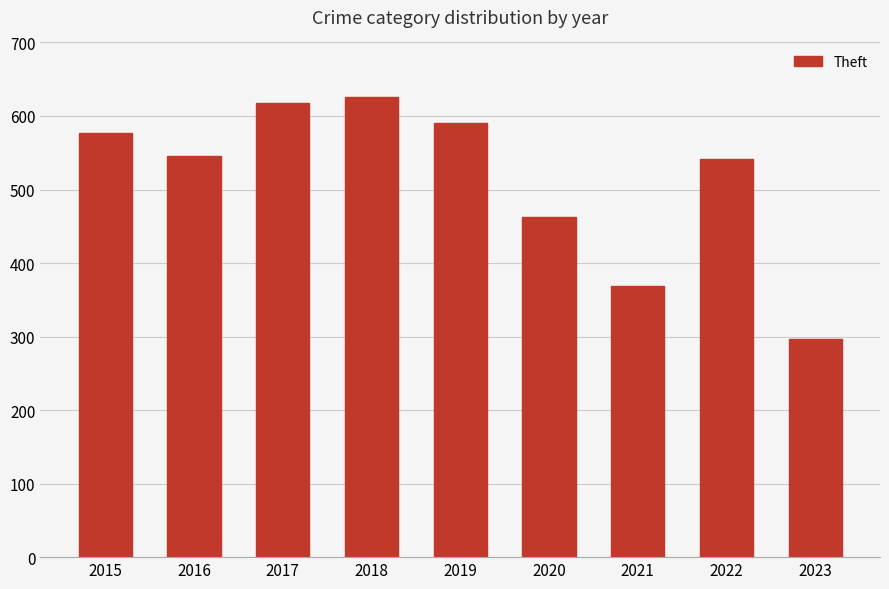

What is the maximum value shown in the chart?

626